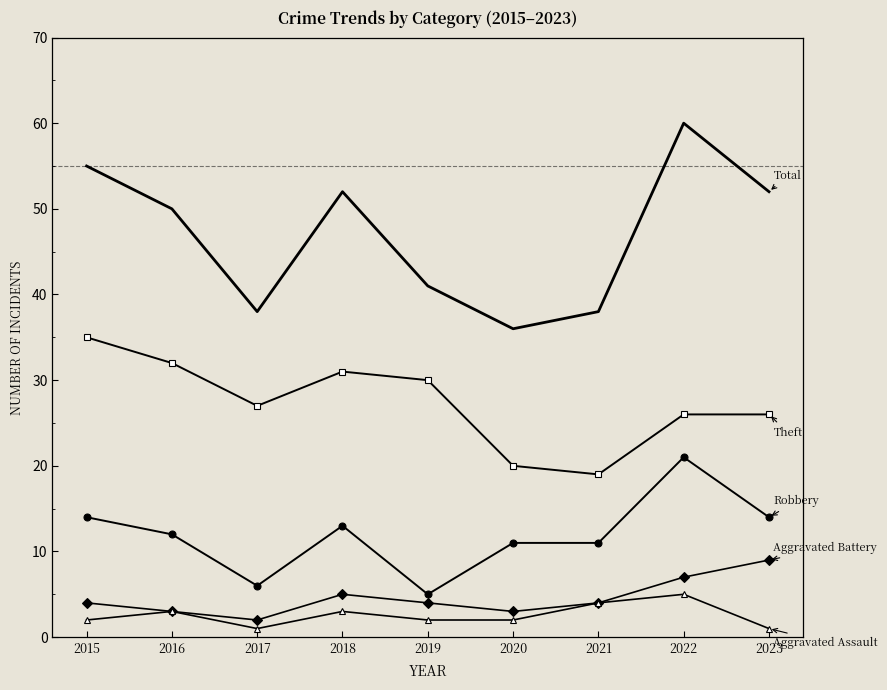

At which category is the sum across all series the highest?

2022